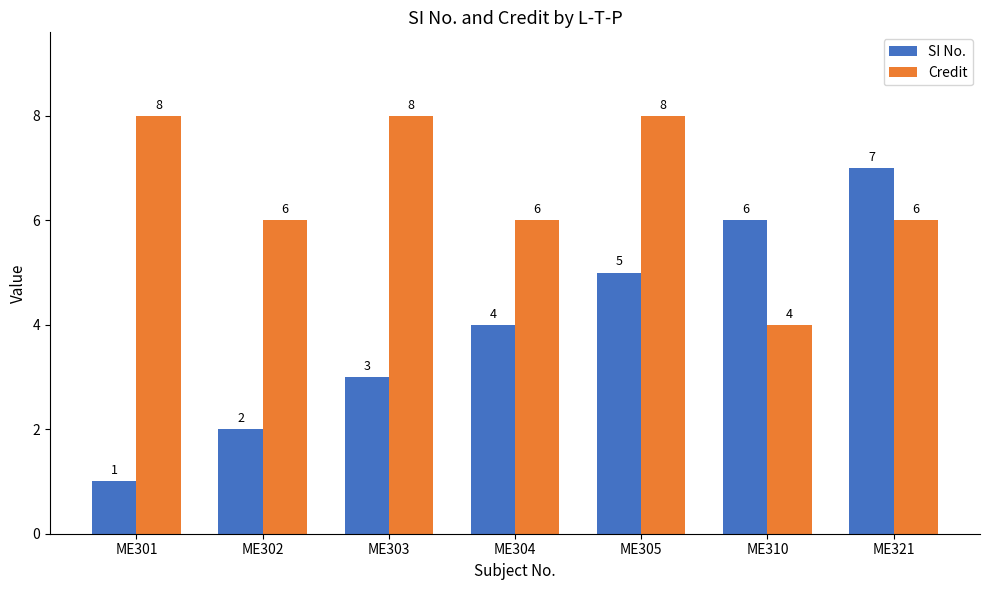

What is the total value across all series at ME321?

13